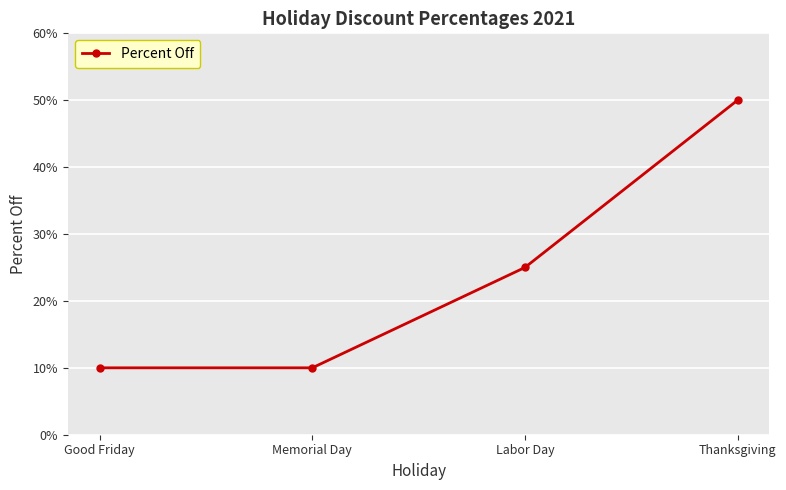

Which has a higher value, Labor Day or Memorial Day?

Labor Day